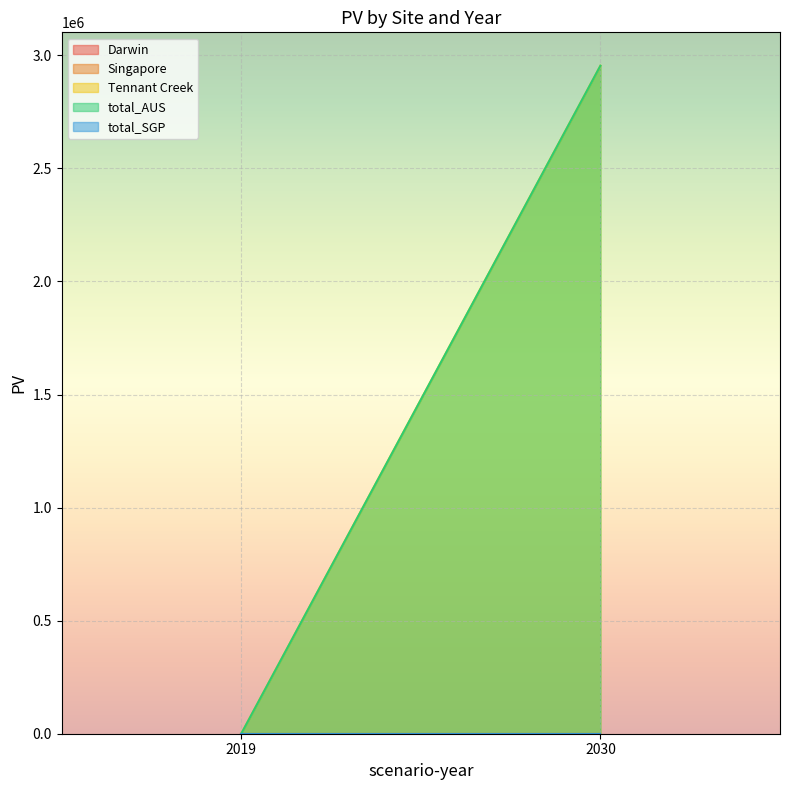

What is the sum of all total_AUS values?

2954210.8